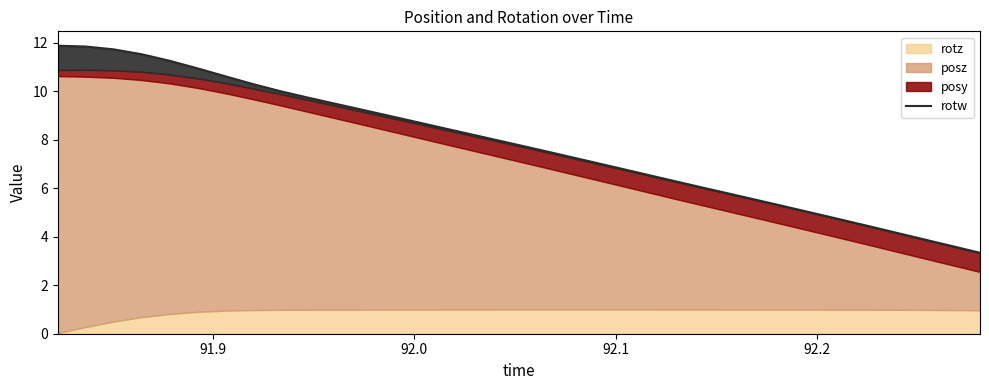

Reading left to right, list all the values displayed in this chart.

11.9	11.8	11.7	11.5	11.3	10.9	10.6	10.3	10.0	9.7	9.5	9.2	8.9	8.7	8.4	8.2	7.9	7.6	7.4	7.1	6.9	6.6	6.3	6.0	5.8	5.5	5.2	5.0	4.7	4.4	4.2	3.9	3.6	3.3